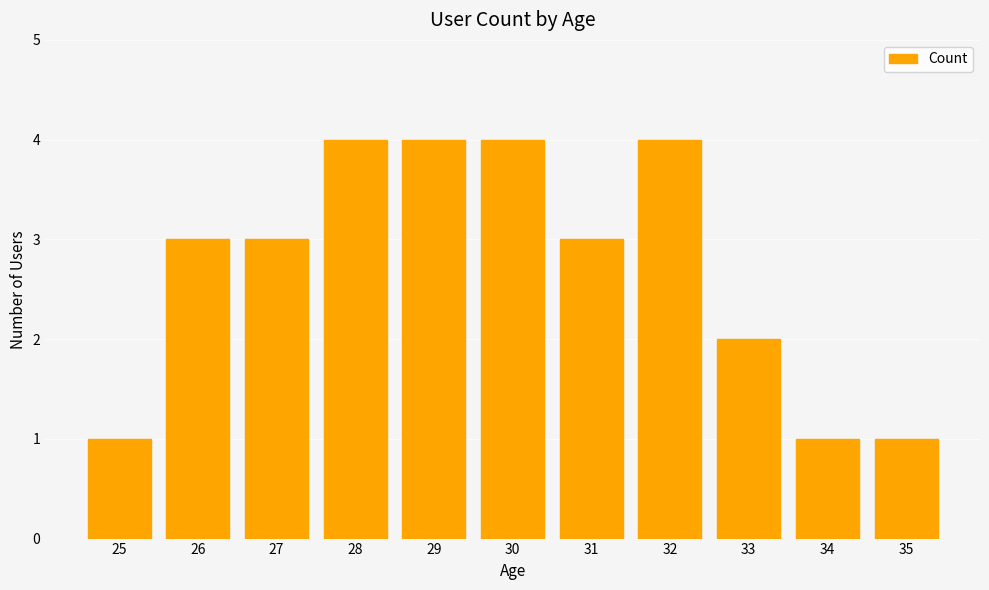

Which has a higher value, 33 or 30?

30